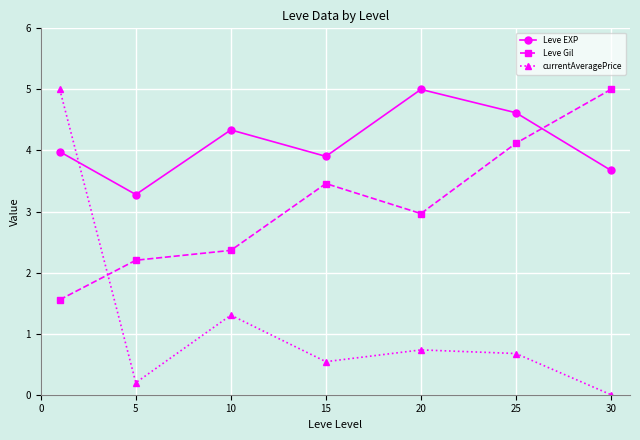

How many values in the currentAveragePrice series exceed 0?

6